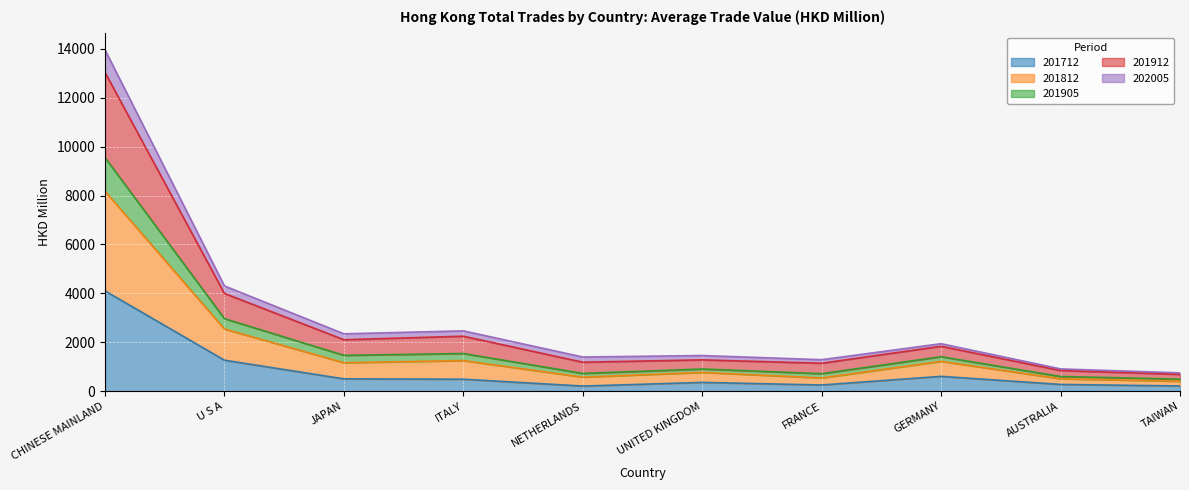

How many lines are shown in the chart?

5